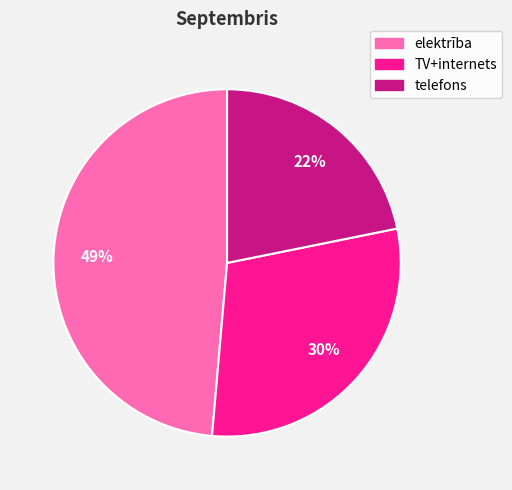

What is the ratio of the value at TV+internets to the value at telefons?

1.4